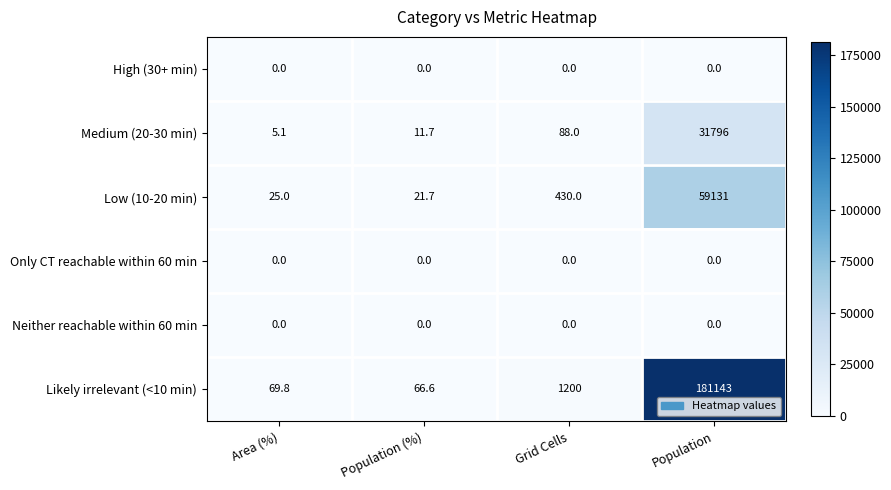

What is the maximum value shown in the chart?

181143.0